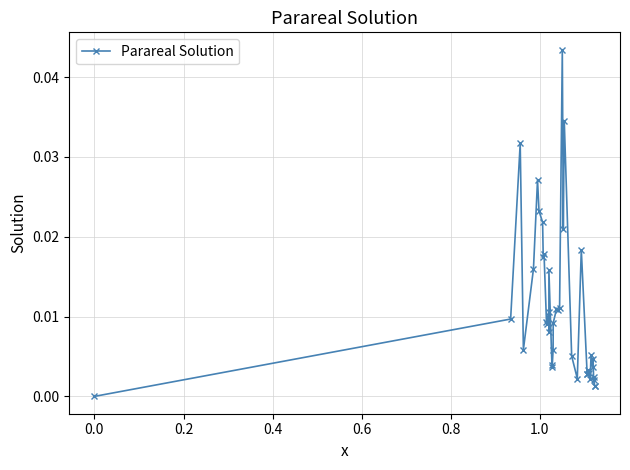

True or false: the data has more than 0 interior local peaks.

True